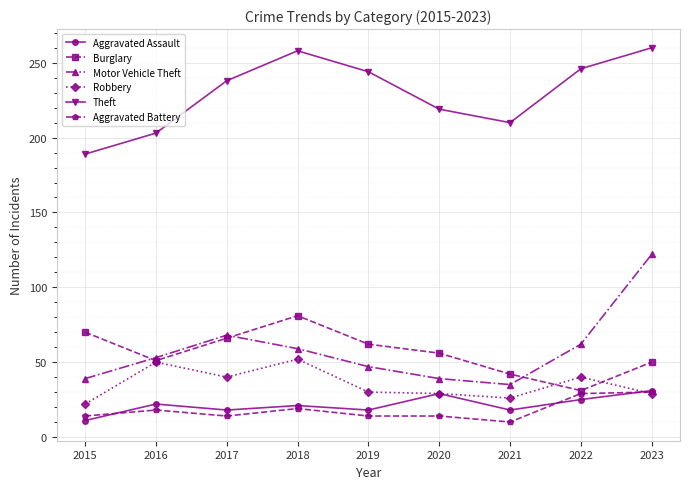

True or false: Burglary has more than 1 points higher than both neighbors.

False